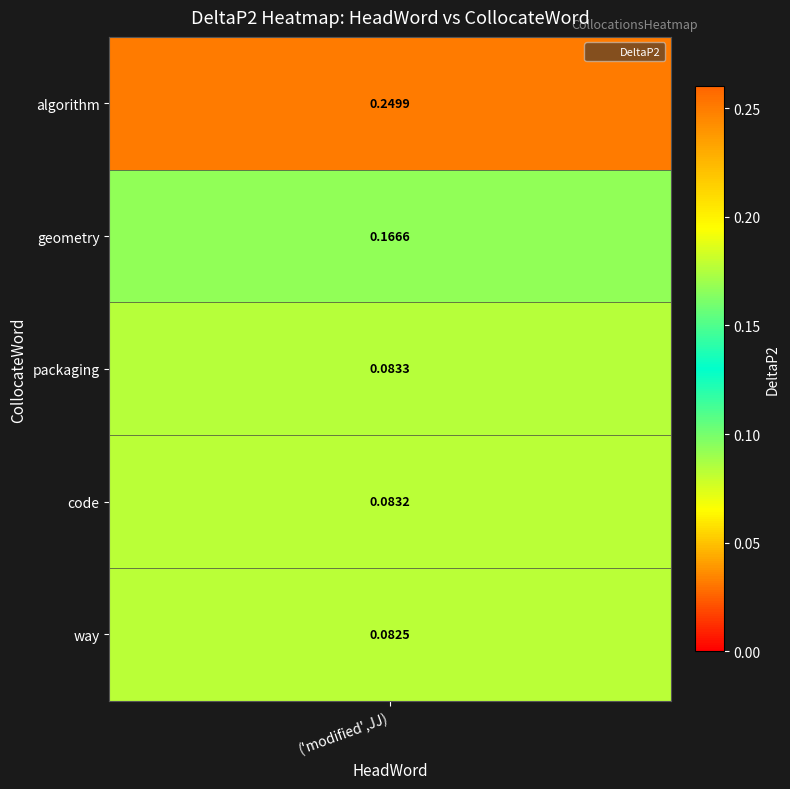

Which label corresponds to the smallest value in the chart?

way